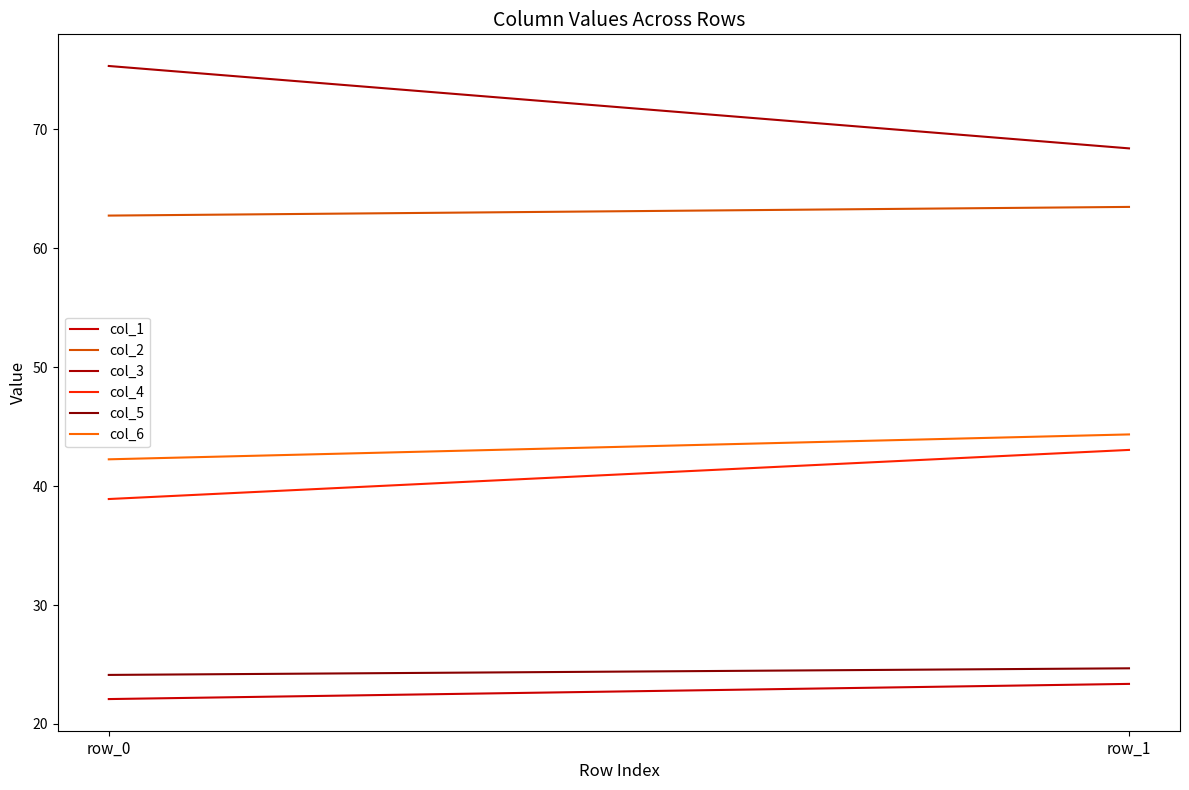

At which category is the sum across all series the highest?

row_1